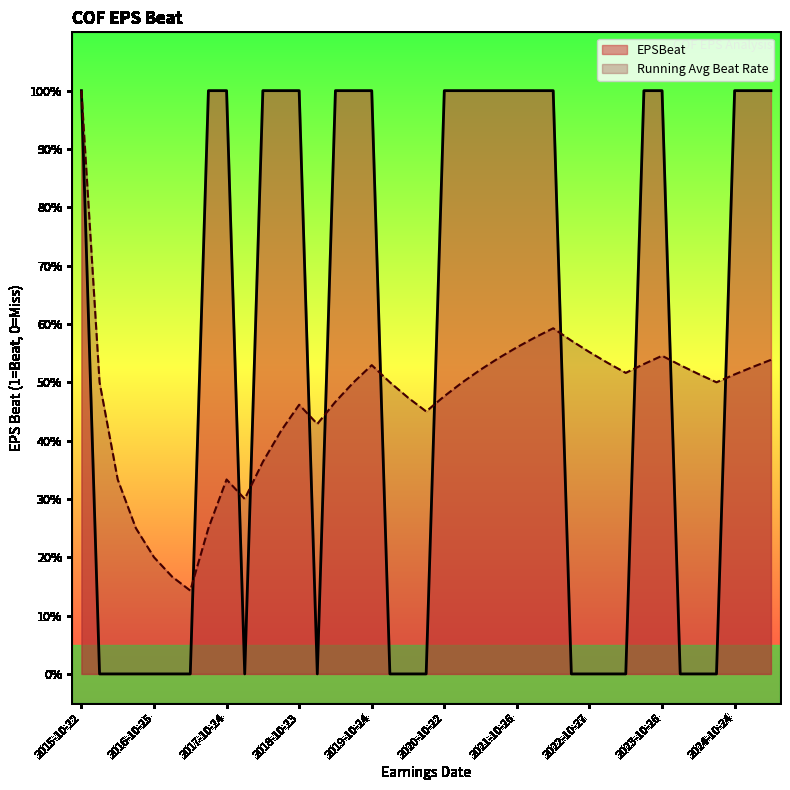

What is the greatest value displayed?

1